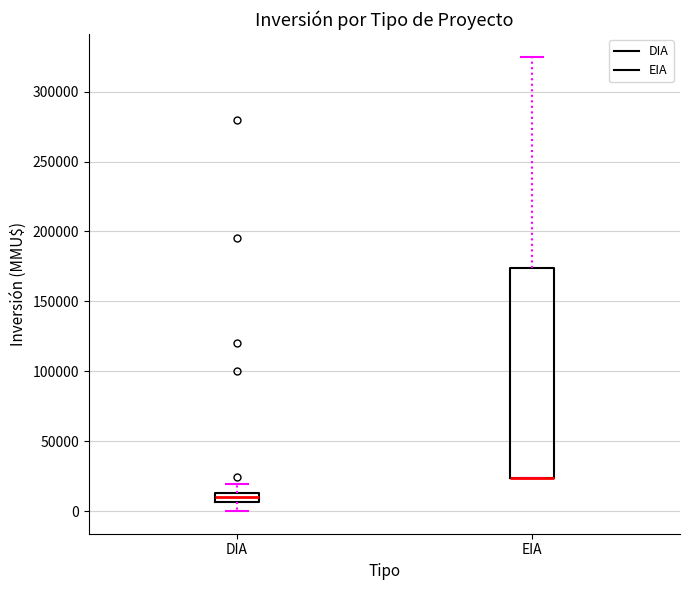

Where does the upper whisker of the box for EIA end on the y-axis? The values are not printed on the chart, so give them approximately, as read against the axis.

325000